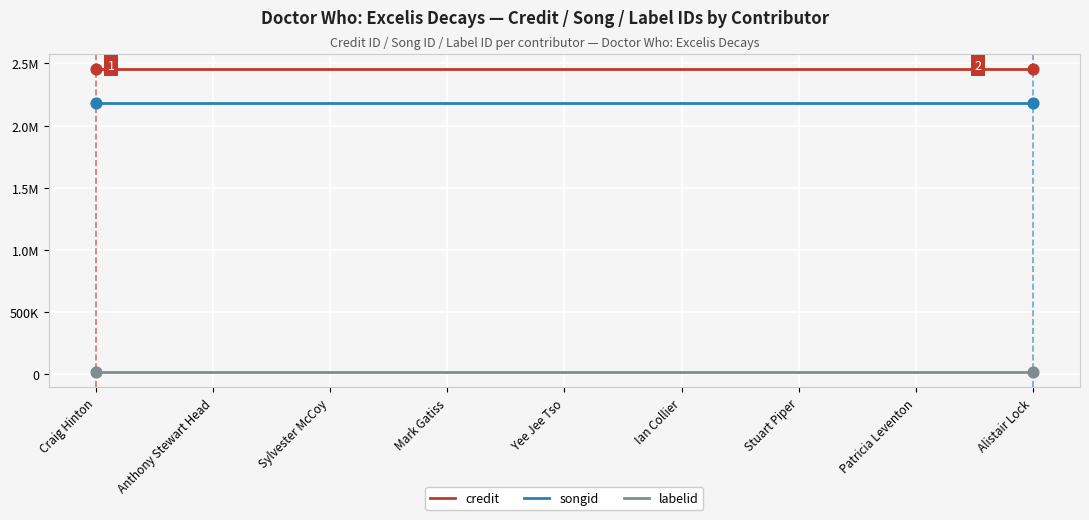

What are all the series names shown in the legend?

credit, songid, labelid